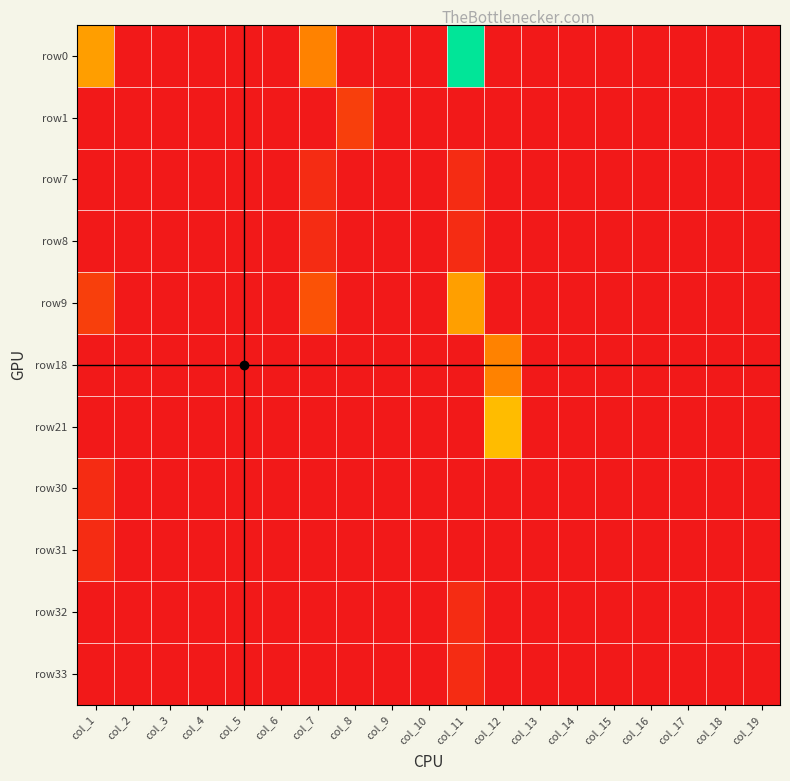

What is the total value across all series at col_8?

0.9